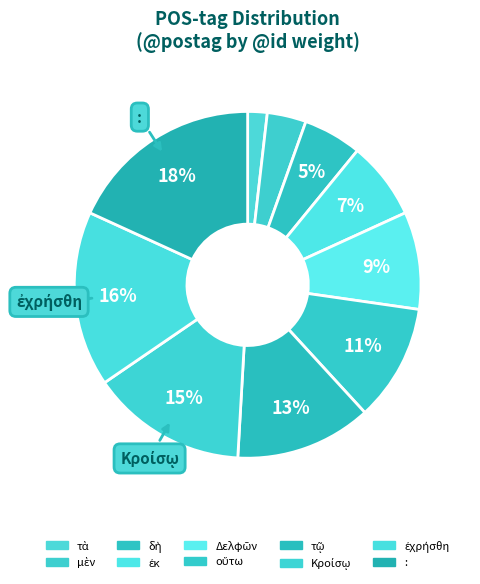

How many segments does this pie chart have?

10